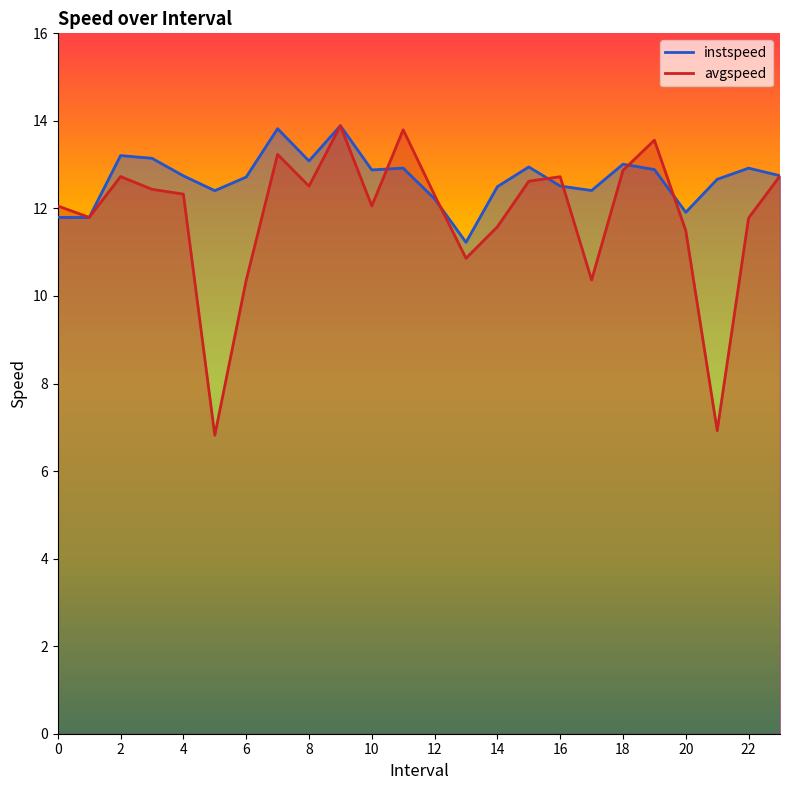

What value does the avgspeed series have at 11.0?

13.8